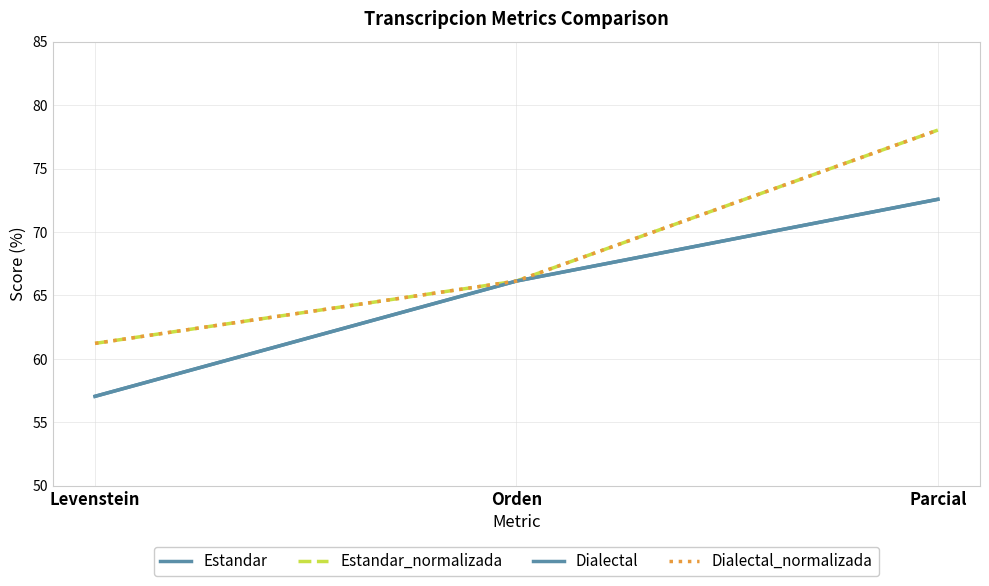

Reading right to left, what are all the values shown in this chart?

Estandar: 72.6	66.1	57.1
Estandar_normalizada: 78.0	66.1	61.2
Dialectal: 72.6	66.1	57.1
Dialectal_normalizada: 78.0	66.1	61.2